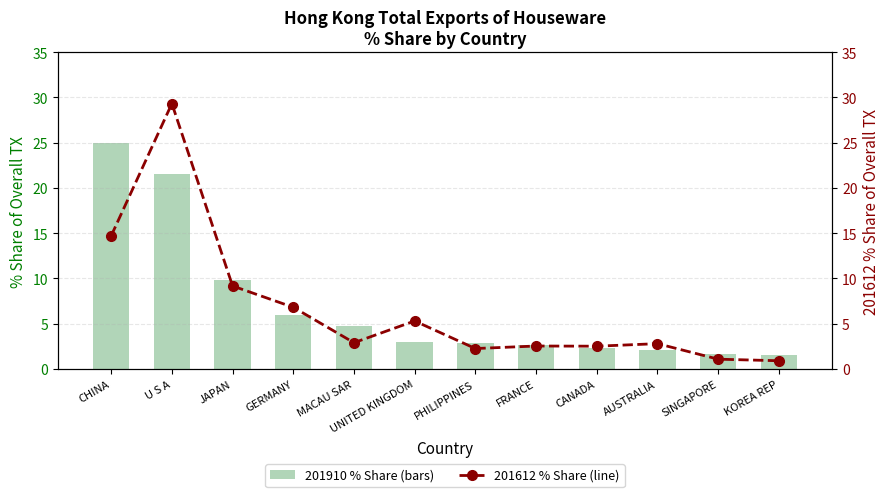

What position from the right is U S A?

11